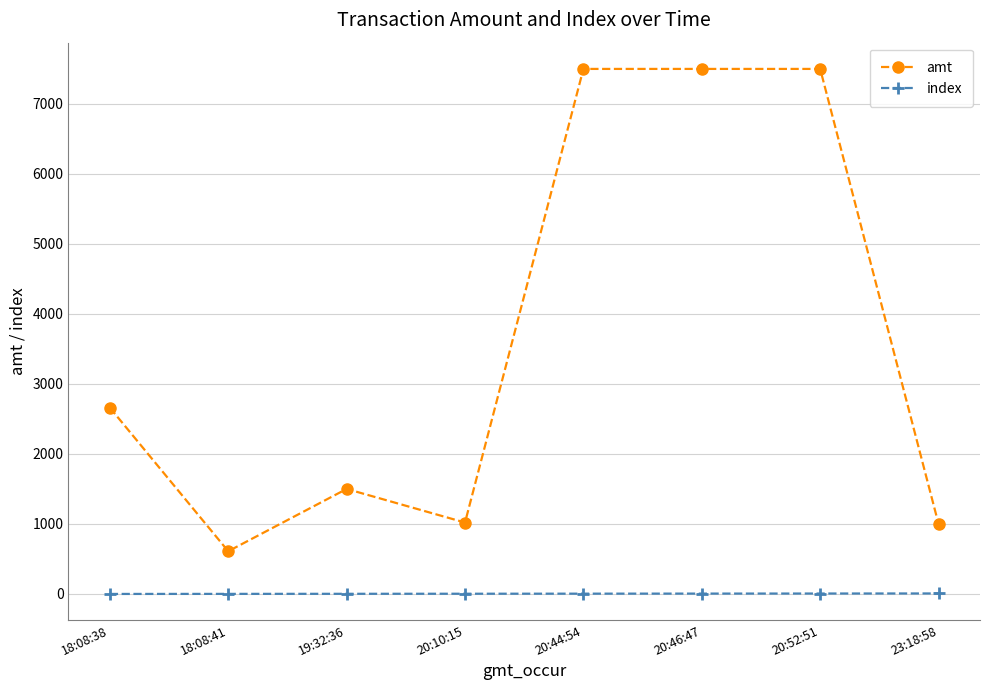

How many lines are shown in the chart?

2